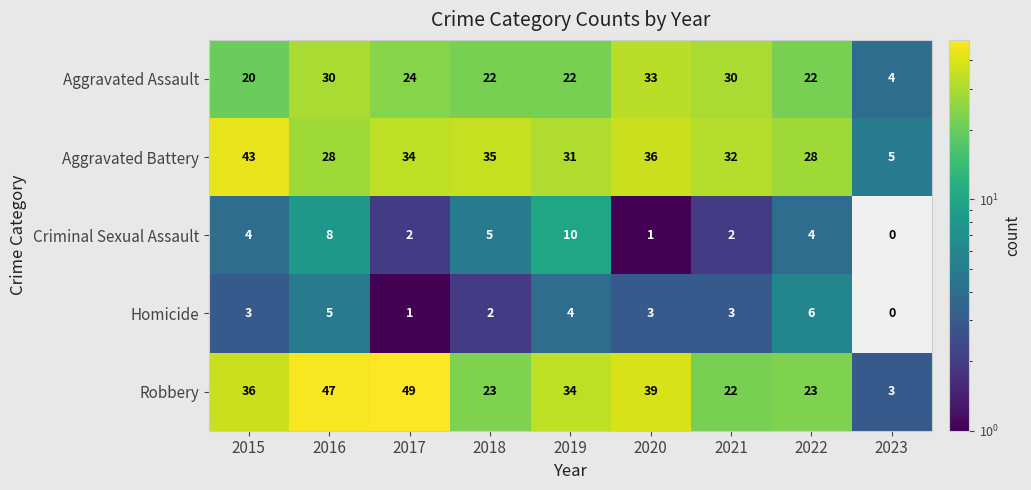

Which label corresponds to the largest value in the chart?

2017